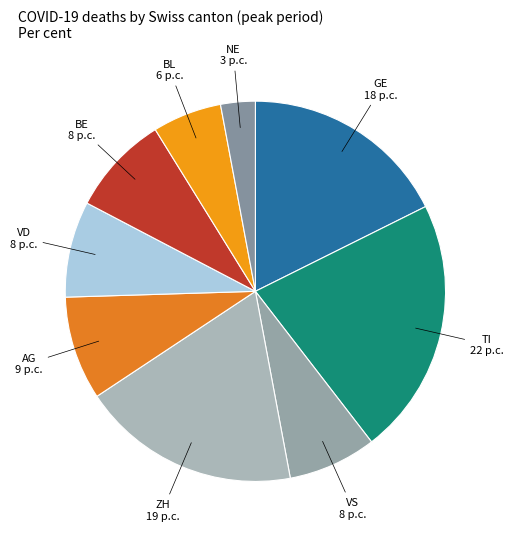

Is there a majority slice in this chart?

No